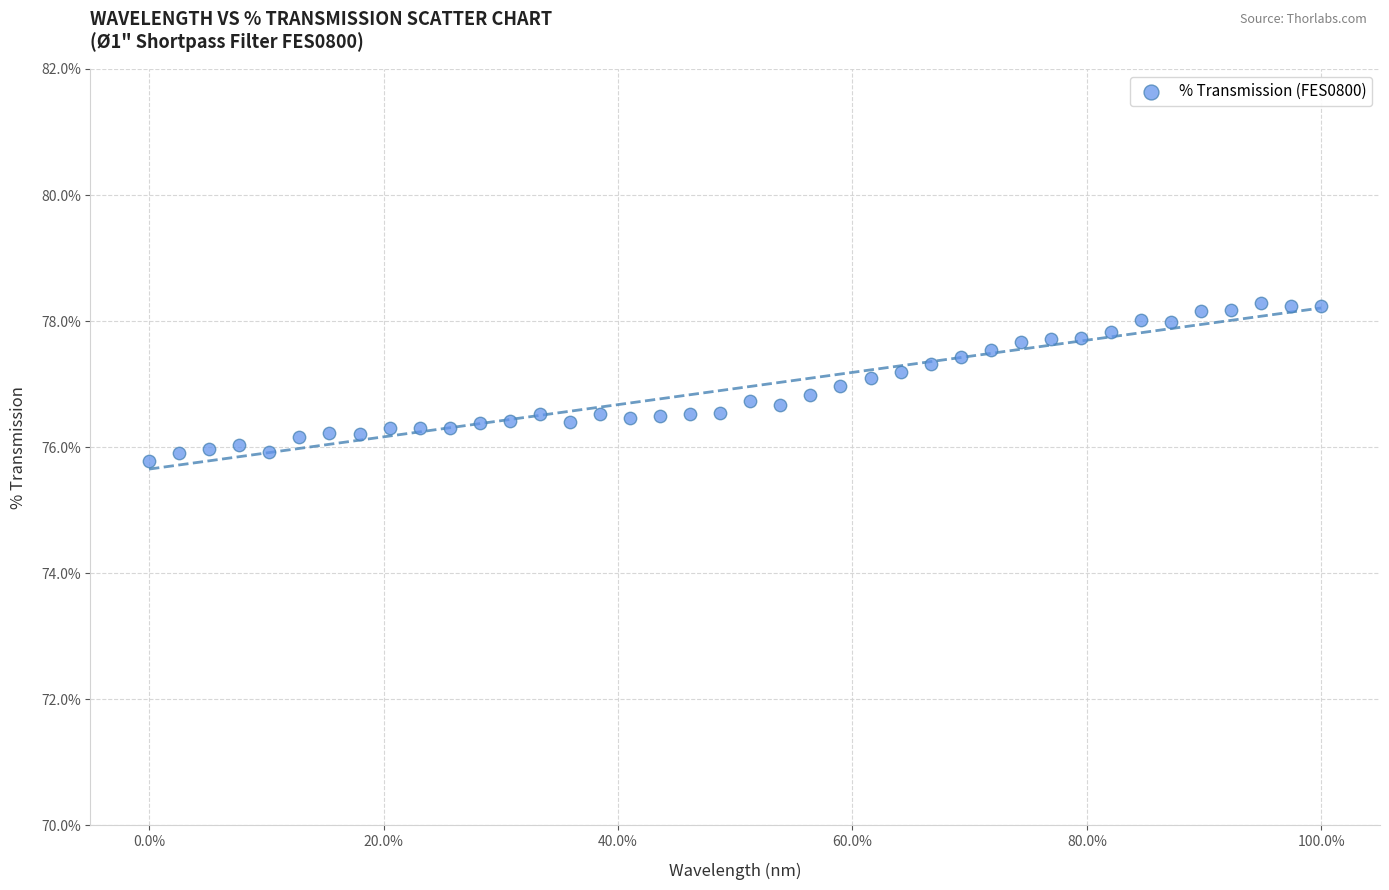

What is the range of X values (max minus min)?

100.0